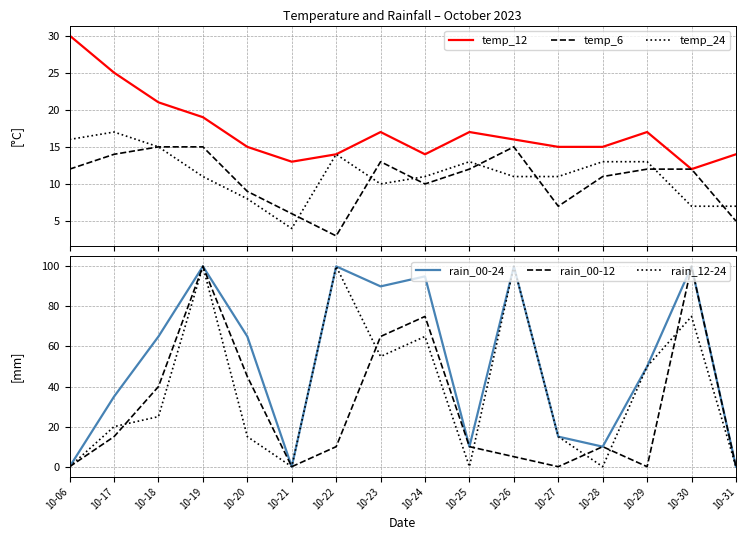

Does the chart display data point markers on the line(s)?

No